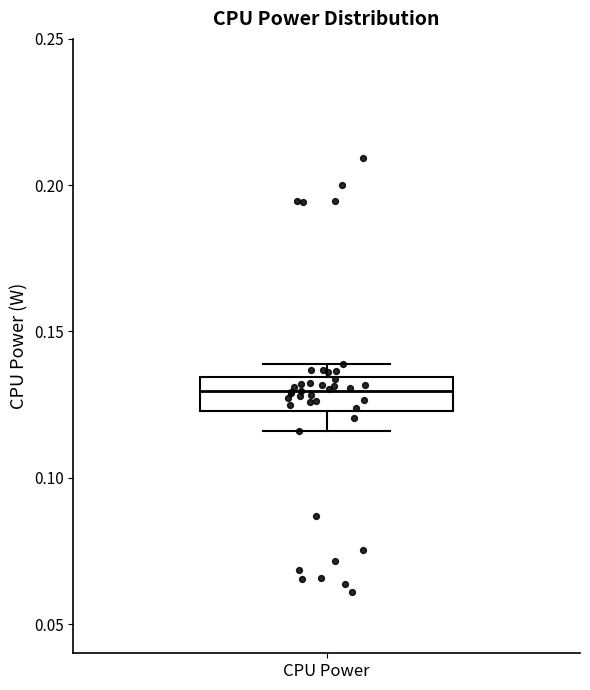

Transcribe this box plot: give where the median line is, the range the box spans, and where the two whiskers end, as read against the y-axis. The values are not printed on the chart, so give them approximately, as read against the axis.

median 0.130, box 0.125 to 0.135, whiskers 0.115 to 0.140